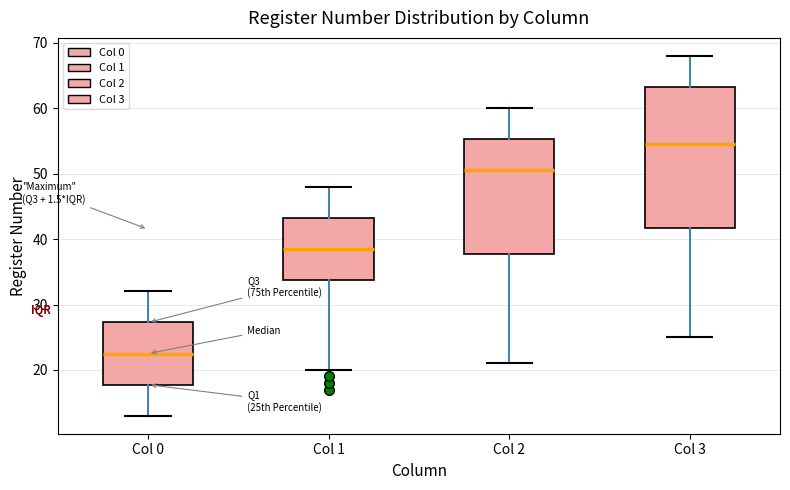

Comparing the boxes themselves (not the whiskers), which one is the tallest?

Col 3